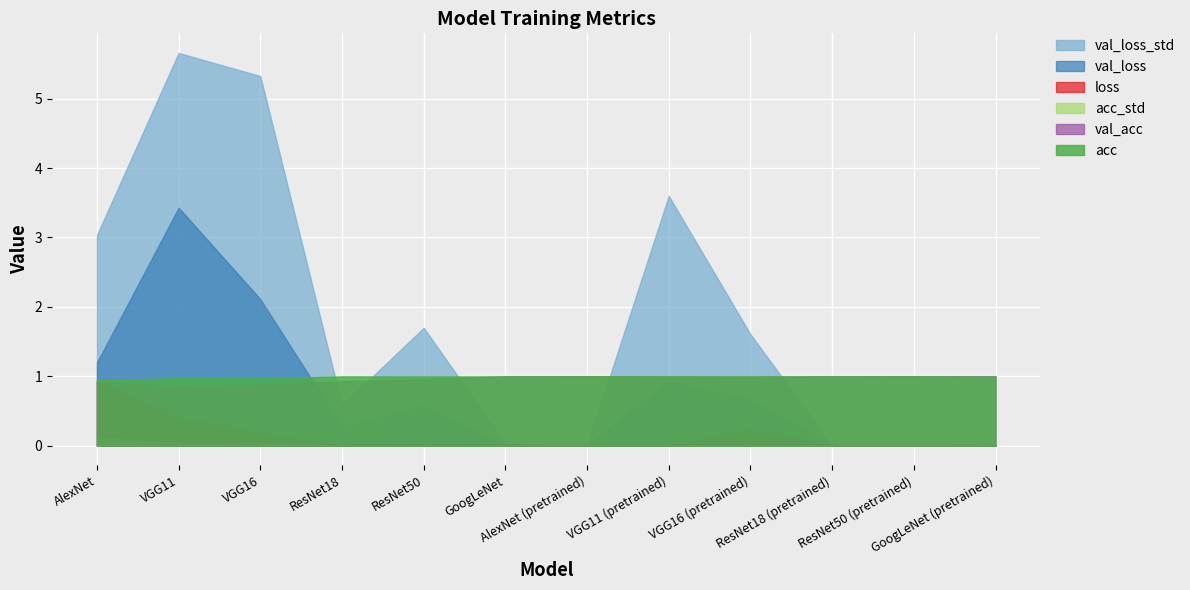

How many series are shown in this chart?

6